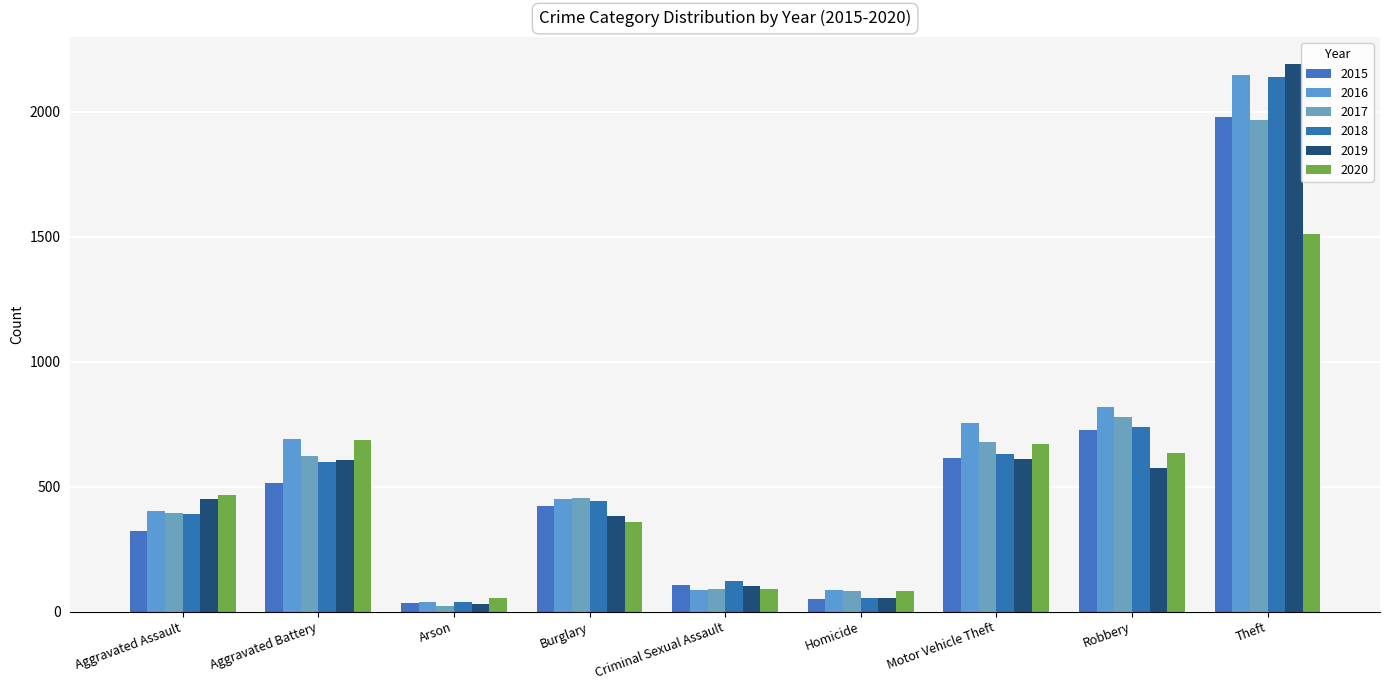

The 2016 series shows 142 at Aggravated Assault. True or false?

False